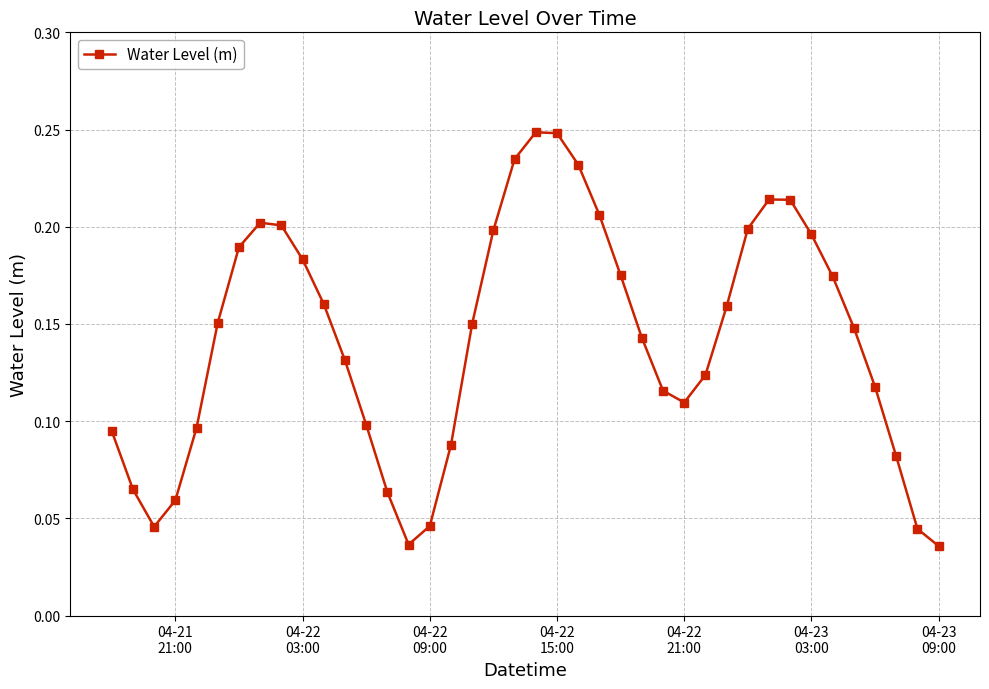

What is the sum of all values?

5.7